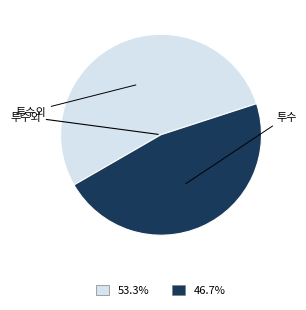

Is there any slice that represents more than half of the pie?

Yes